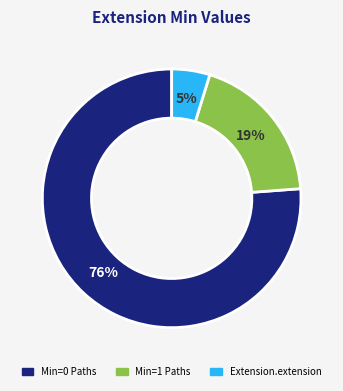

To the nearest percent, what is the average slice percentage?

33%